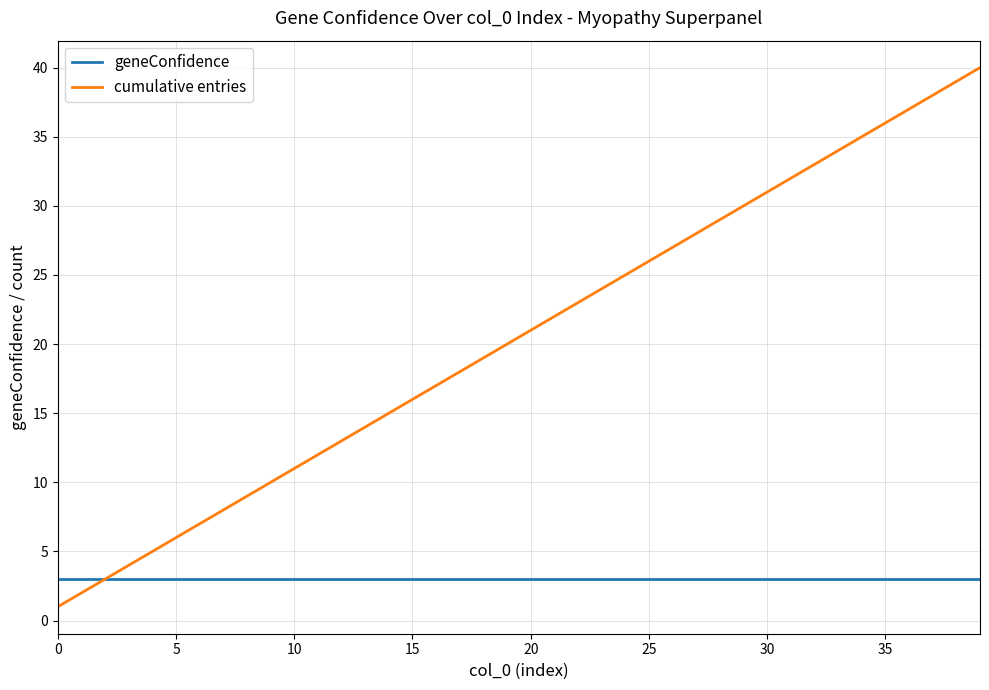

Does the chart display data point markers on the line(s)?

No